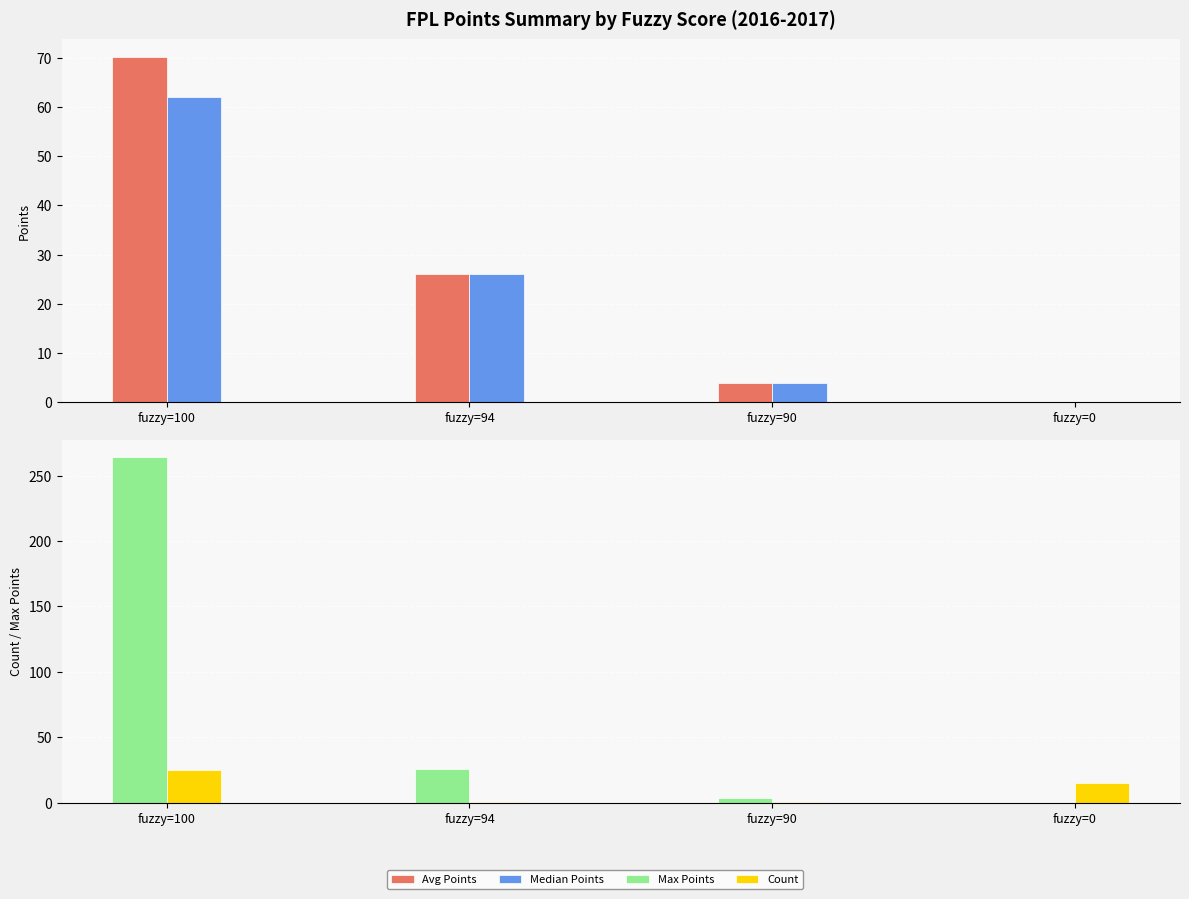

What is the difference between the Max Points values at fuzzy=0 and fuzzy=100?

264.0